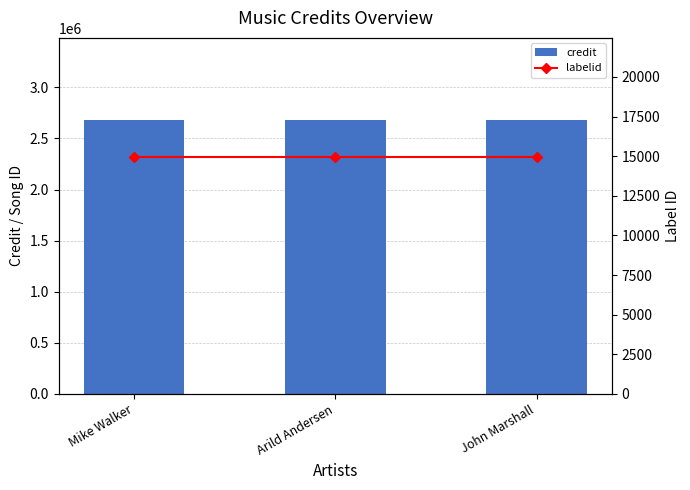

What is the label of the 2nd bar from the left?

Arild Andersen